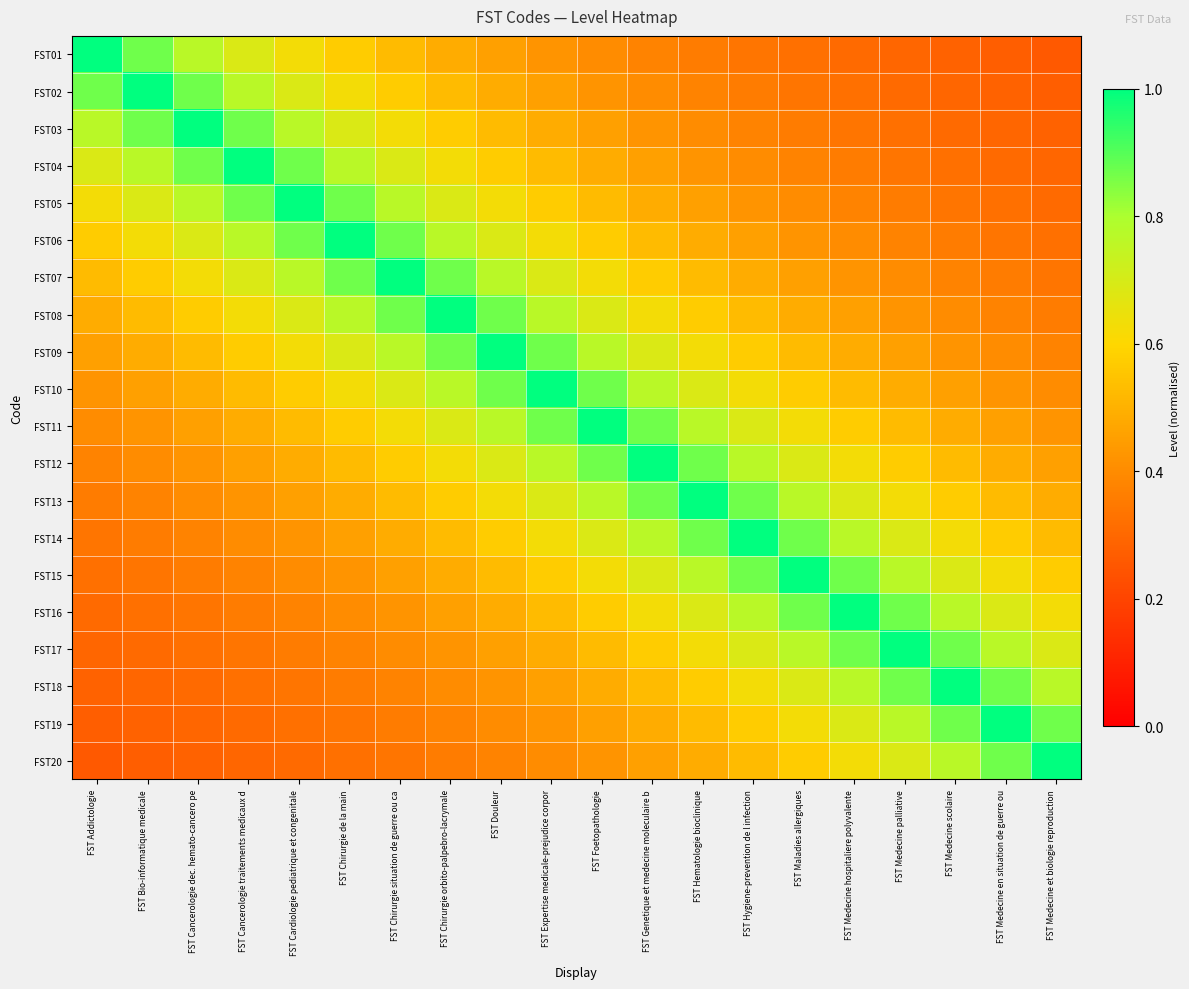

Between FST Expertise medicale-prejudice corpor and FST Hygiene-prevention de l infection, which is larger?

FST Expertise medicale-prejudice corpor